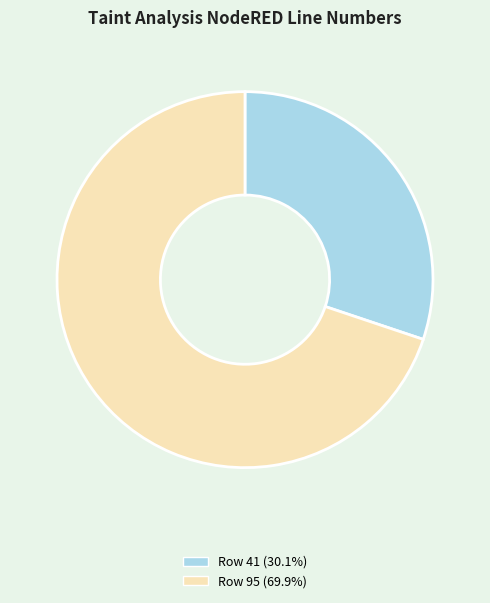

Combined, do Row 95 (69.9%) and Row 41 (30.1%) account for over 50%?

Yes